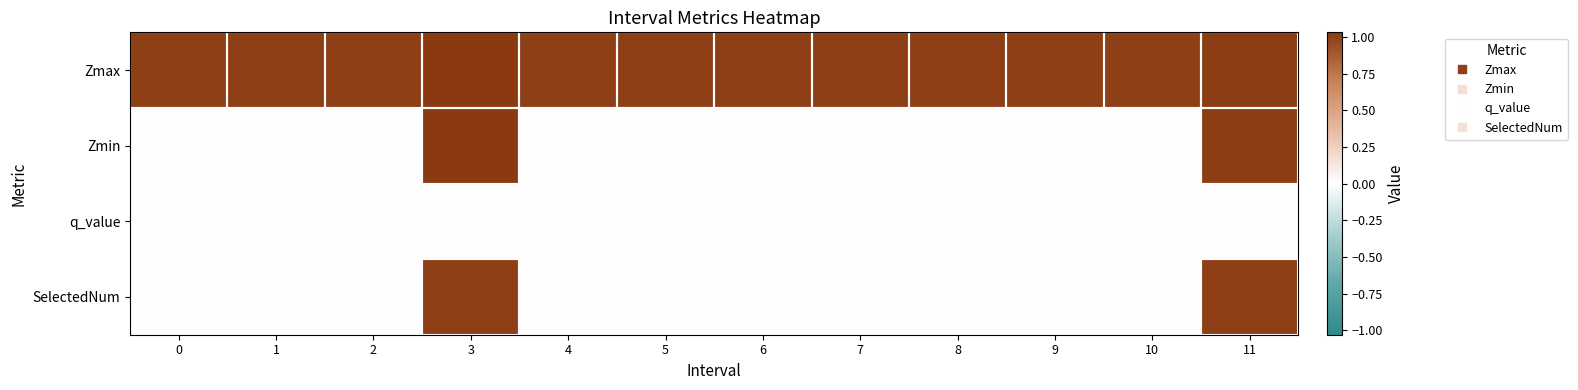

At which category is the sum across all series the highest?

3